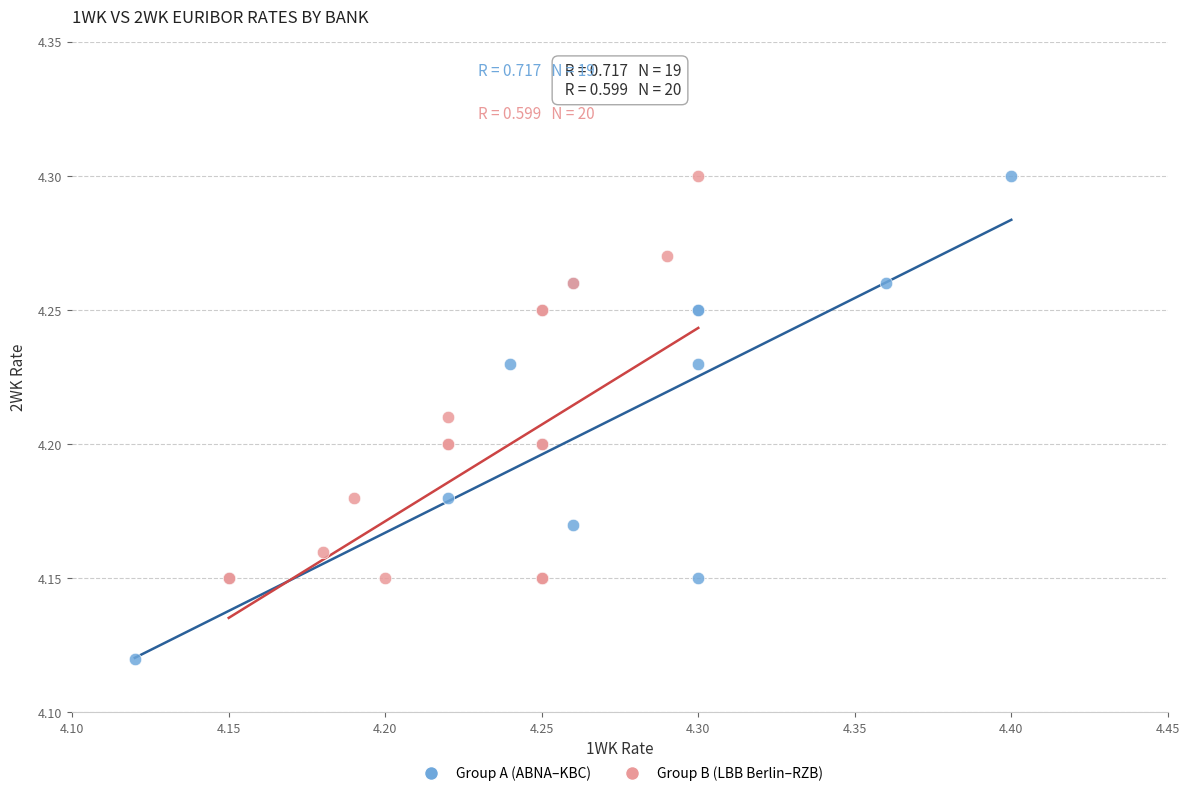

Which series has the largest Y range (max minus min)?

Group A (ABNA–KBC)